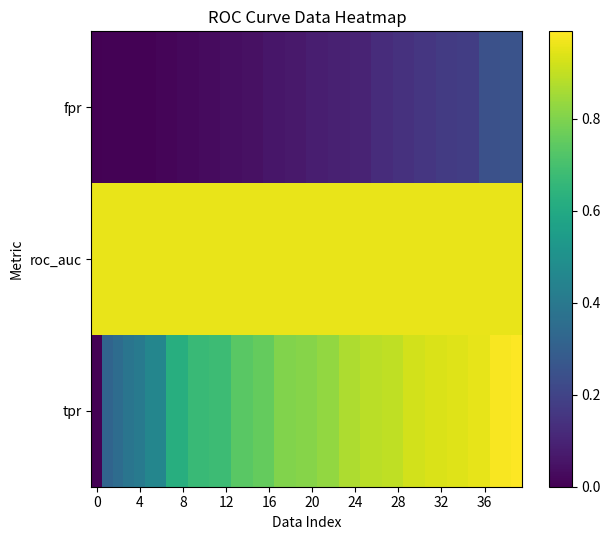

Which series has the largest total across all categories?

roc_auc